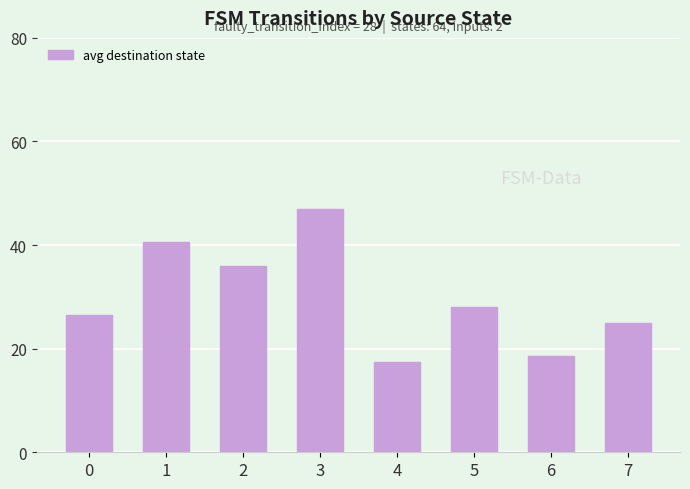

Reading right to left, list all the values displayed in this chart.

7=25.0	6=18.5	5=28.0	4=17.5	3=47.0	2=36.0	1=40.5	0=26.5